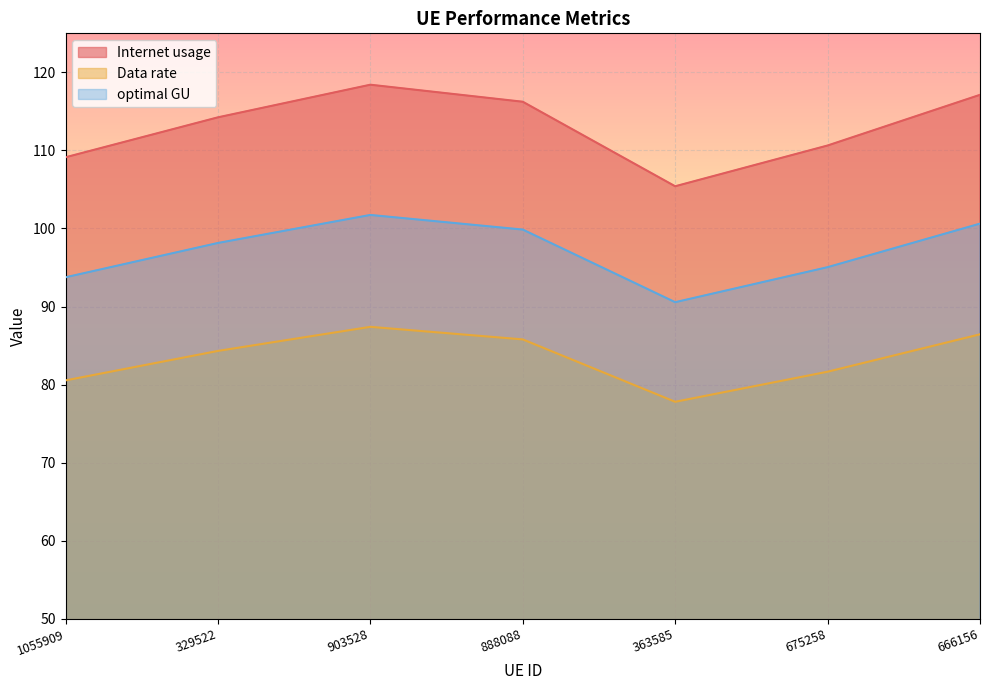

How many distinct data groups are displayed?

3